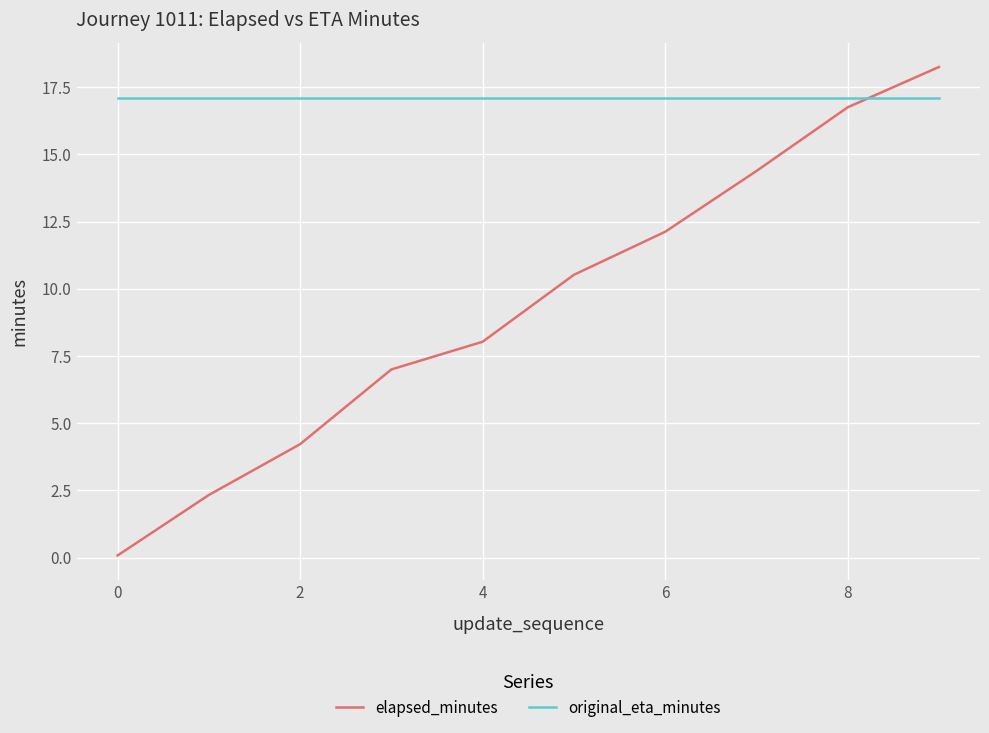

Which series has the largest range (max minus min)?

elapsed_minutes